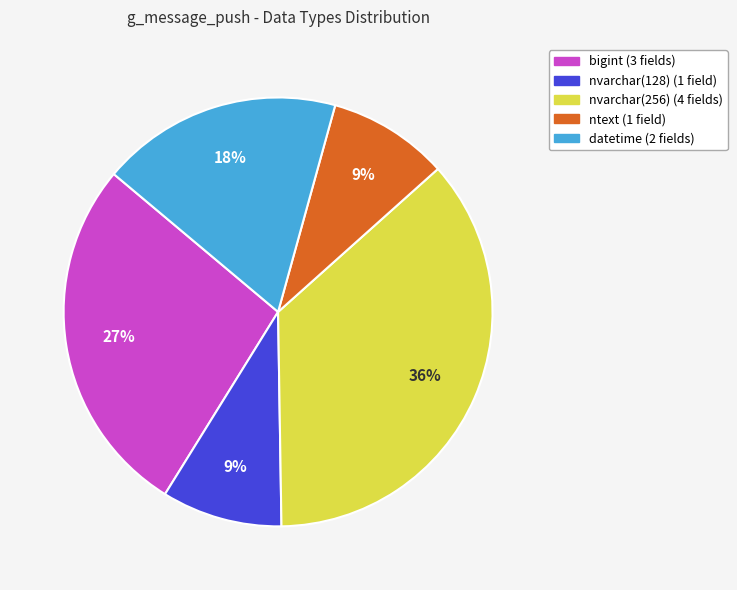

Count the number of slices in the pie.

5